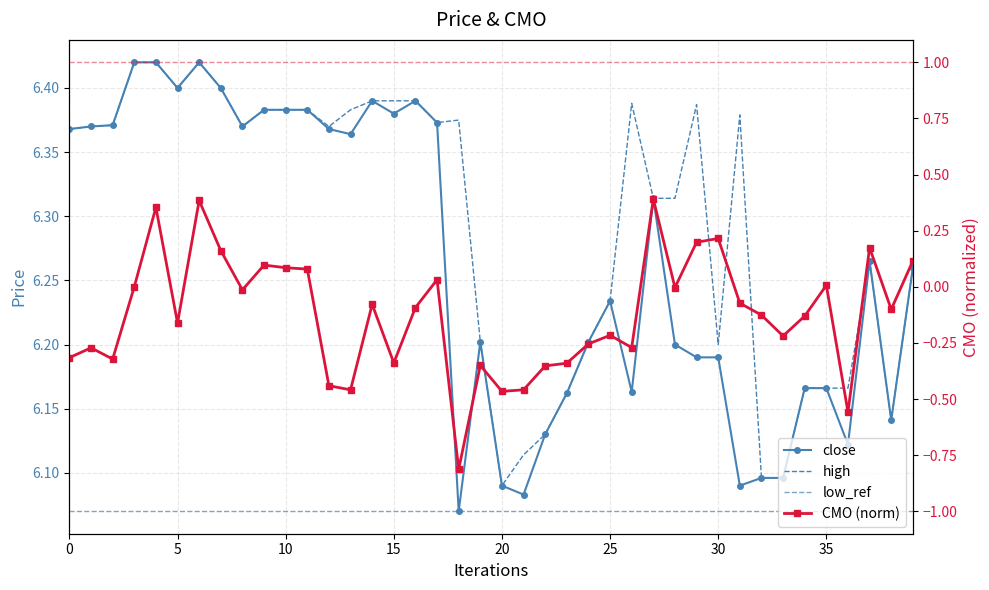

Reading left to right, what are all the values shown in this chart?

close: 6.4	6.4	6.4	6.4	6.4	6.4	6.4	6.4	6.4	6.4	6.4	6.4	6.4	6.4	6.4	6.4	6.4	6.4	6.1	6.2	6.1	6.1	6.1	6.2	6.2	6.2	6.2	6.3	6.2	6.2	6.2	6.1	6.1	6.1	6.2	6.2	6.1	6.3	6.1	6.3
high: 6.4	6.4	6.4	6.4	6.4	6.4	6.4	6.4	6.4	6.4	6.4	6.4	6.4	6.4	6.4	6.4	6.4	6.4	6.4	6.2	6.1	6.1	6.1	6.2	6.2	6.2	6.4	6.3	6.3	6.4	6.2	6.4	6.1	6.1	6.2	6.2	6.2	6.3	6.1	6.3
CMO: -0.3	-0.3	-0.3	0.0	0.4	-0.2	0.4	0.2	-0.0	0.1	0.1	0.1	-0.4	-0.5	-0.1	-0.3	-0.1	0.0	-0.8	-0.4	-0.5	-0.5	-0.4	-0.3	-0.3	-0.2	-0.3	0.4	-0.0	0.2	0.2	-0.1	-0.1	-0.2	-0.1	0.0	-0.6	0.2	-0.1	0.1